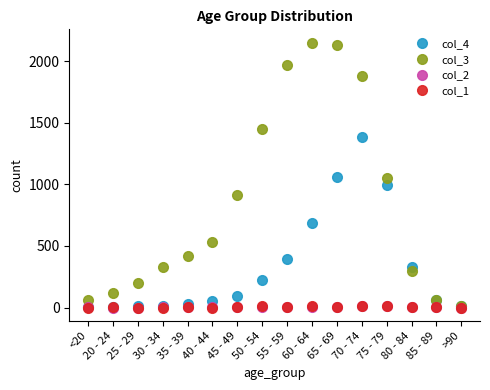

The col_4 series shows 392 at 55 - 59. True or false?

True